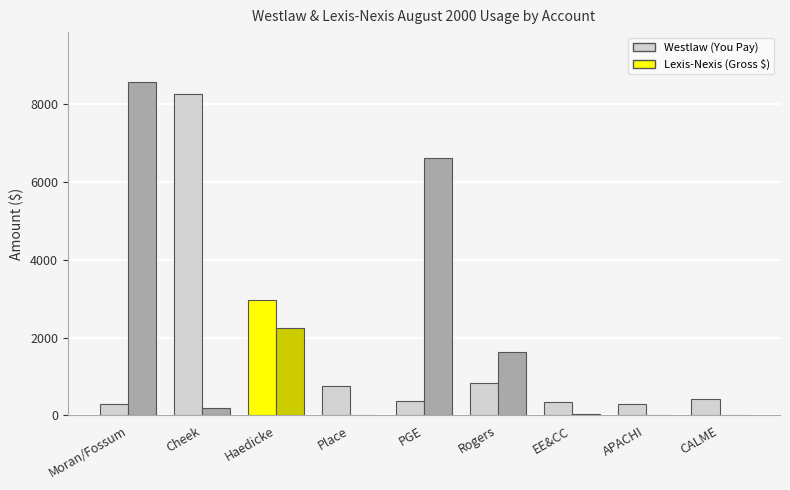

What is the sum of all Westlaw (You Pay) values?

14561.5